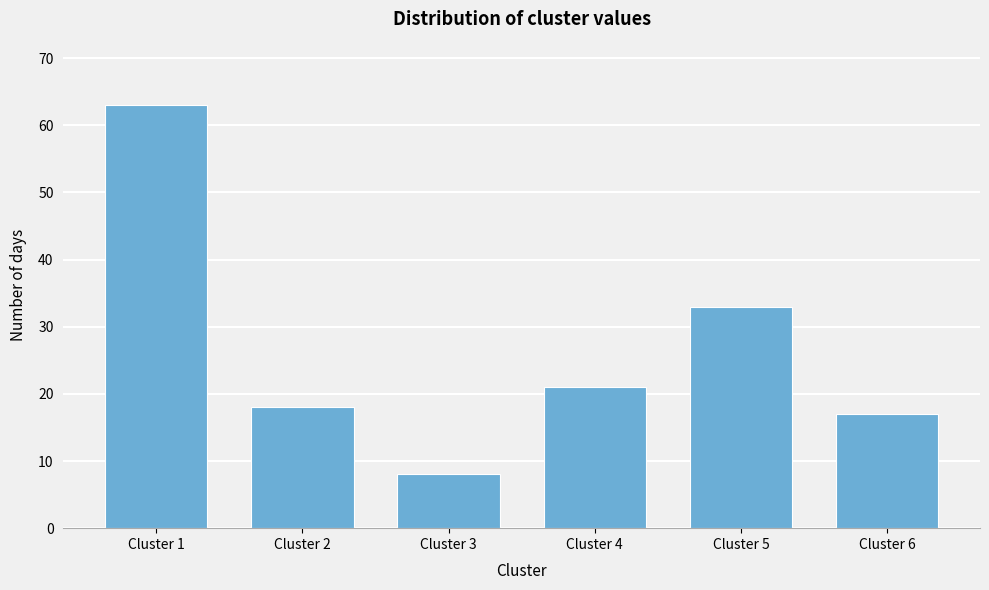

Reading left to right, what are all the values shown in this chart?

Cluster 1=63	Cluster 2=18	Cluster 3=8	Cluster 4=21	Cluster 5=33	Cluster 6=17